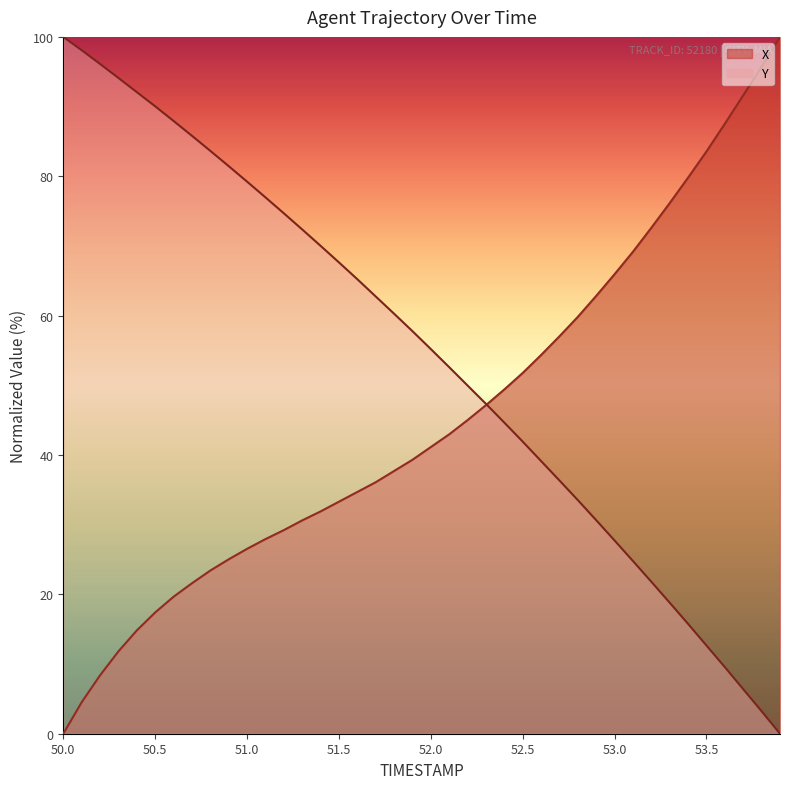

At which label does Y first exceed 57?

50.0